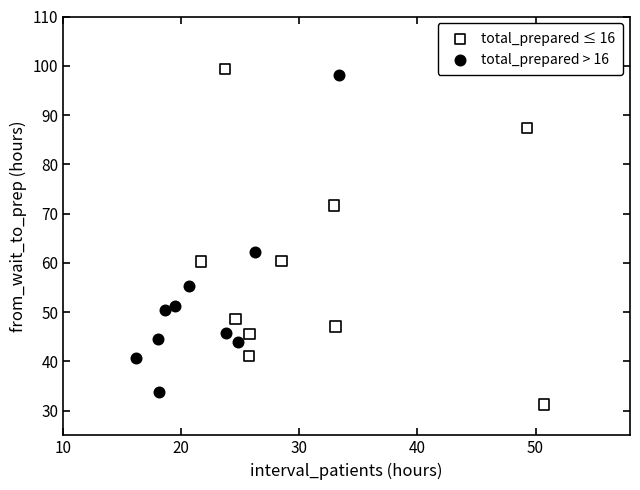

Which series has the largest Y range (max minus min)?

total_prepared ≤ 16